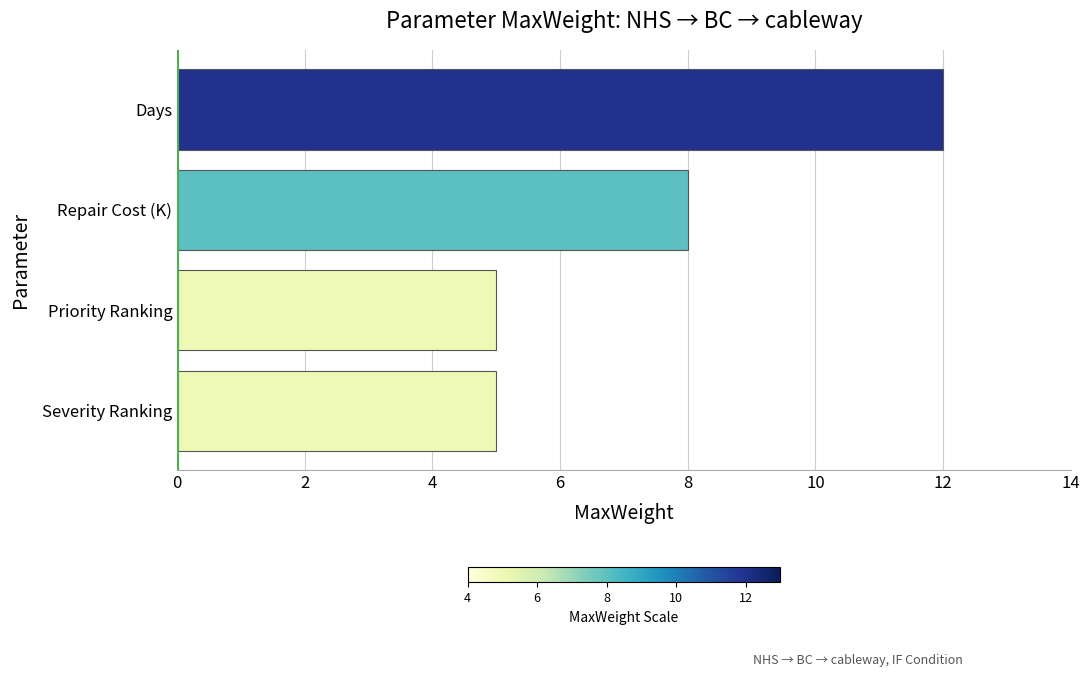

What is the smallest value displayed?

5